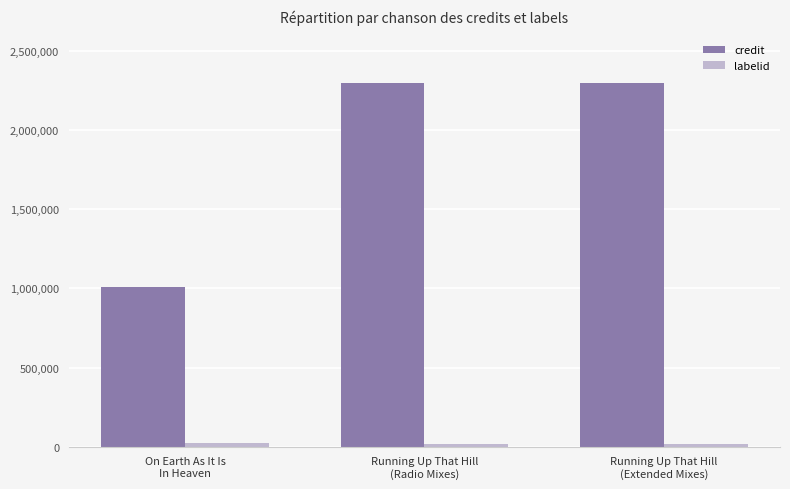

What is the difference between the maximum and minimum values in the credit series?

1292450